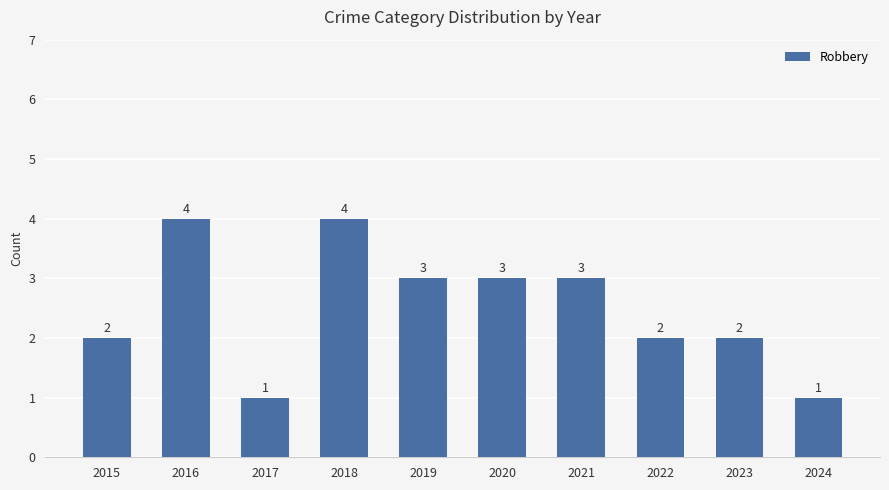

How many data points are less than 3?

5